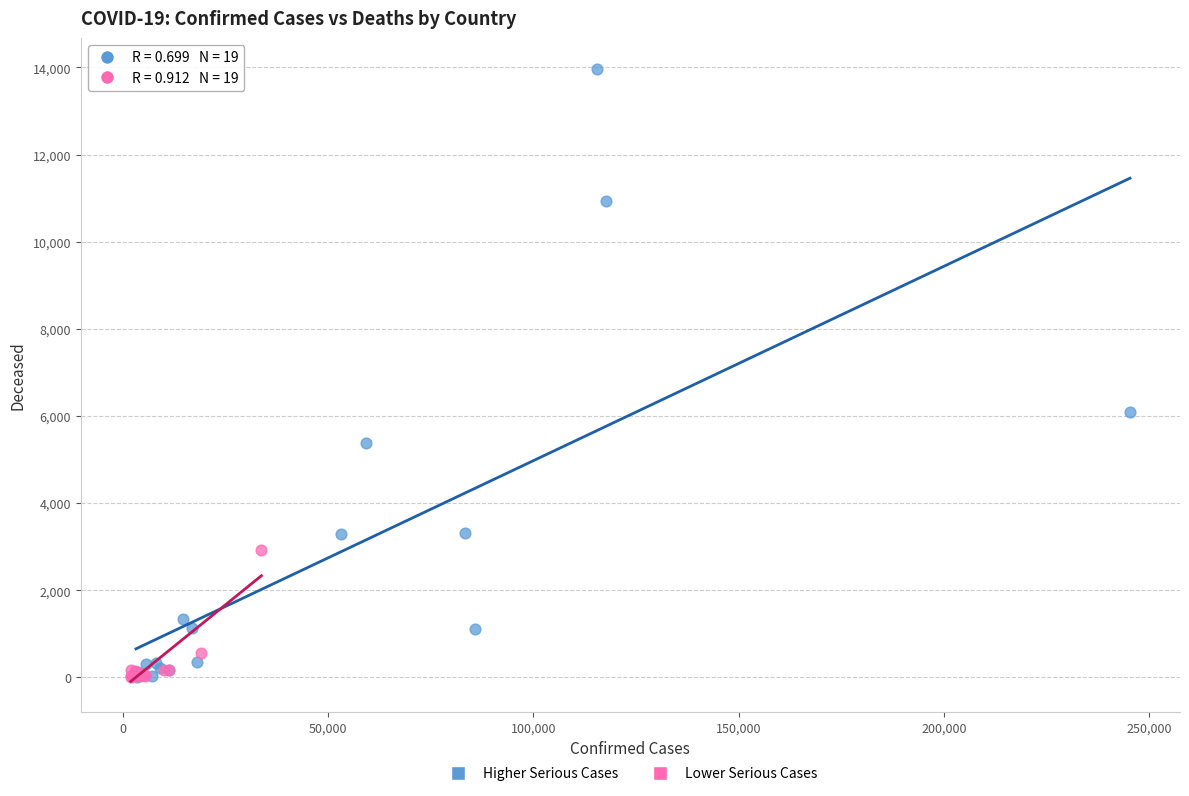

Which series reaches the maximum Y coordinate?

Higher Serious Cases